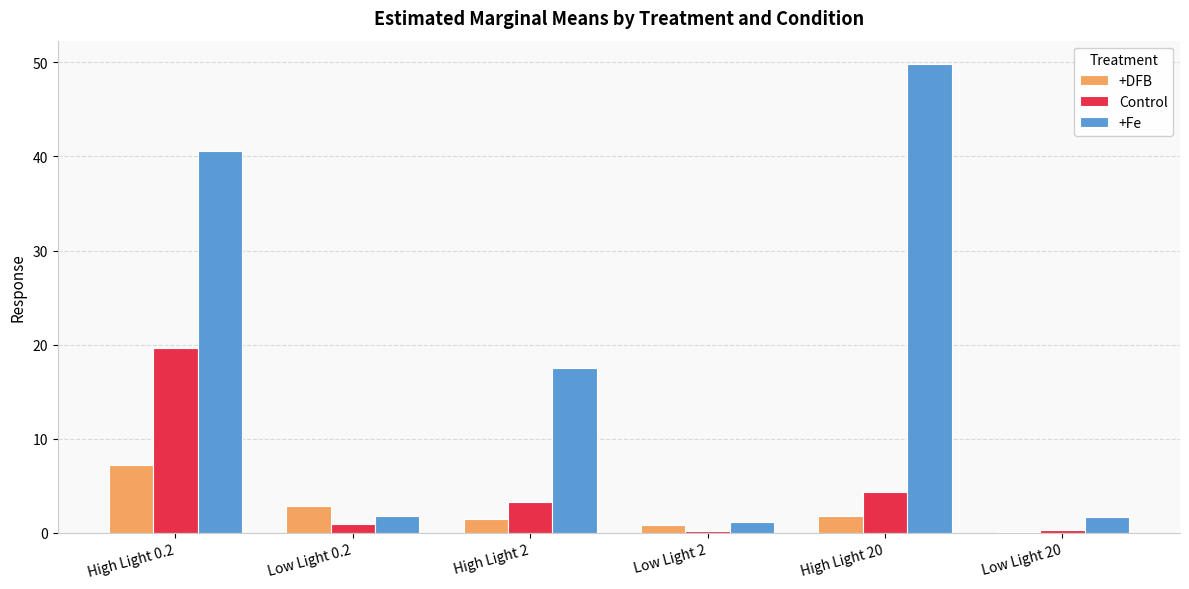

Which series changed the most between High Light 0.2 and Low Light 20?

+Fe